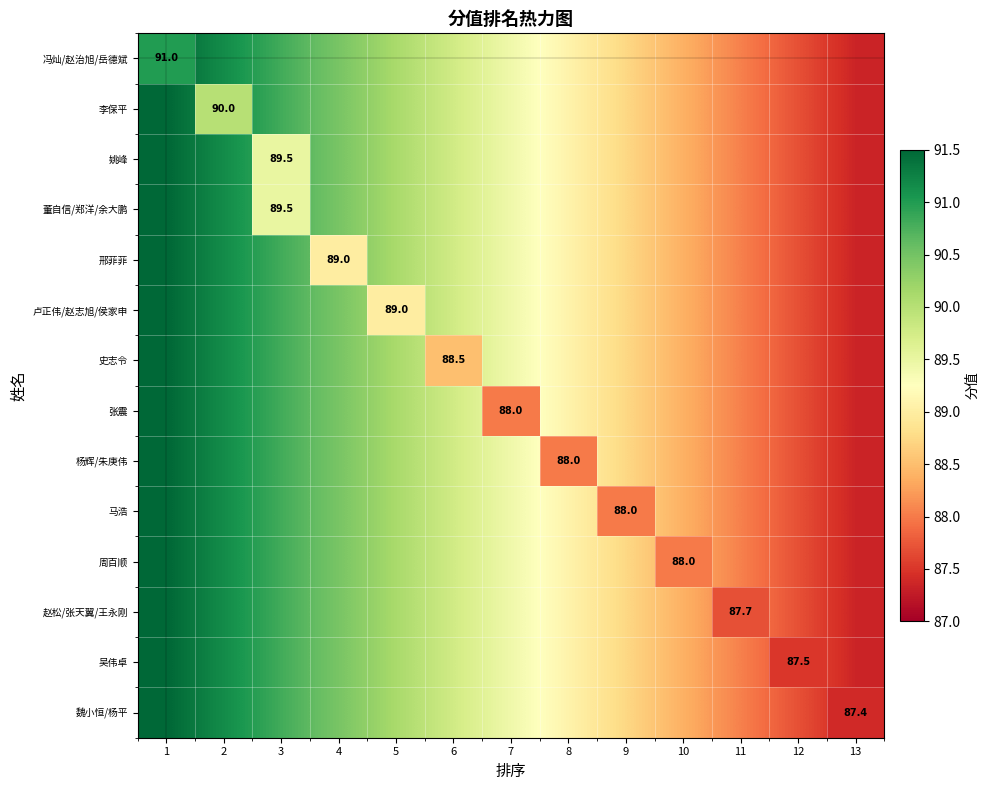

Is the value of 马浩 at 3 greater than the value of 姚峰 at 13?

Yes